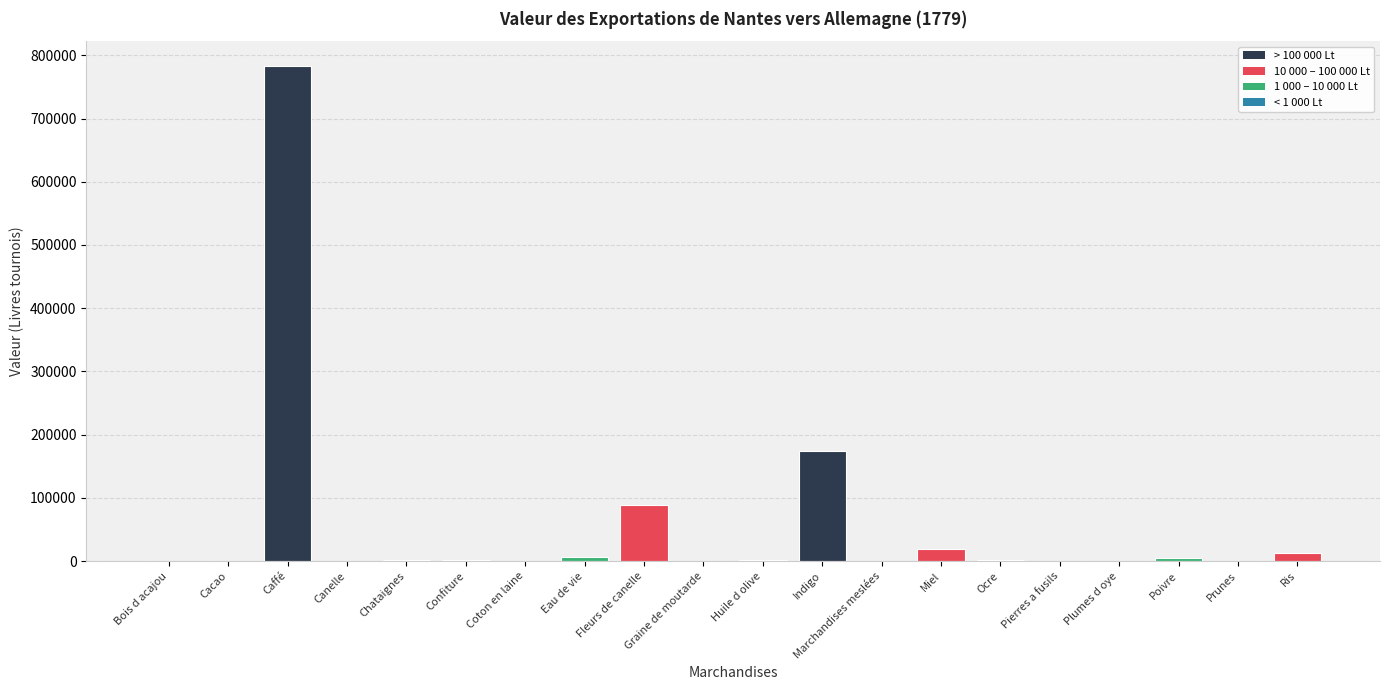

What is the change in value from Caffé to Ris?

-771057.1